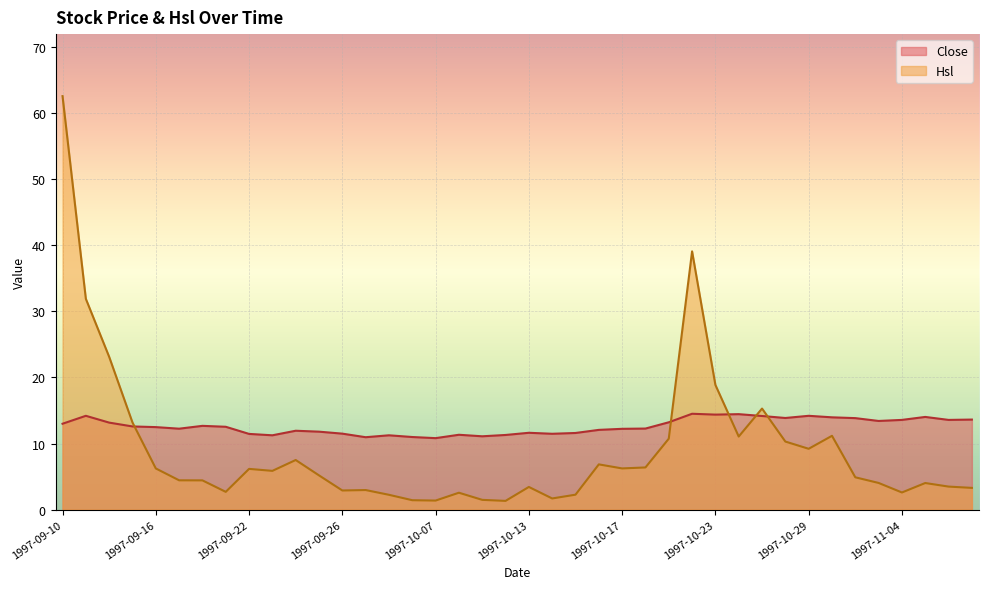

The value of Close at 1997-10-24 is 14.4. True or false?

True